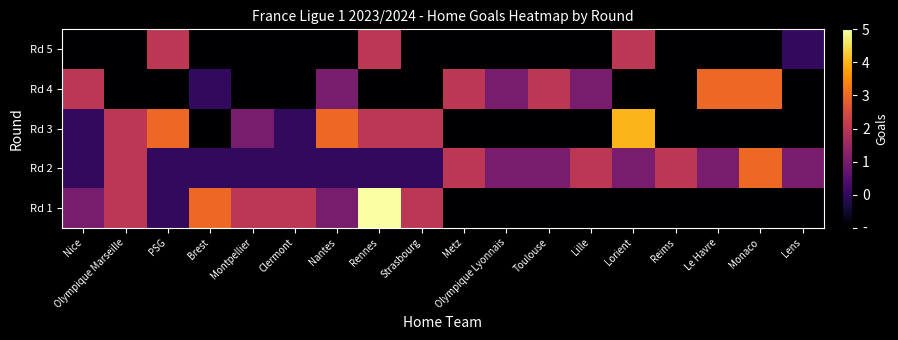

Count the number of data series in this chart.

5